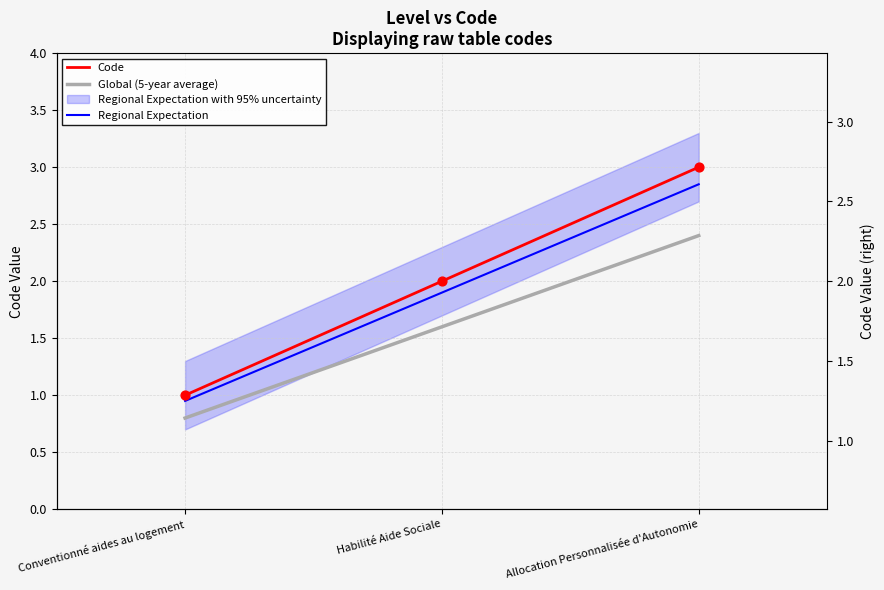

Is the value of Code at Habilité Aide Sociale greater than the value of Global (5-year average) at Conventionné aides au logement?

Yes